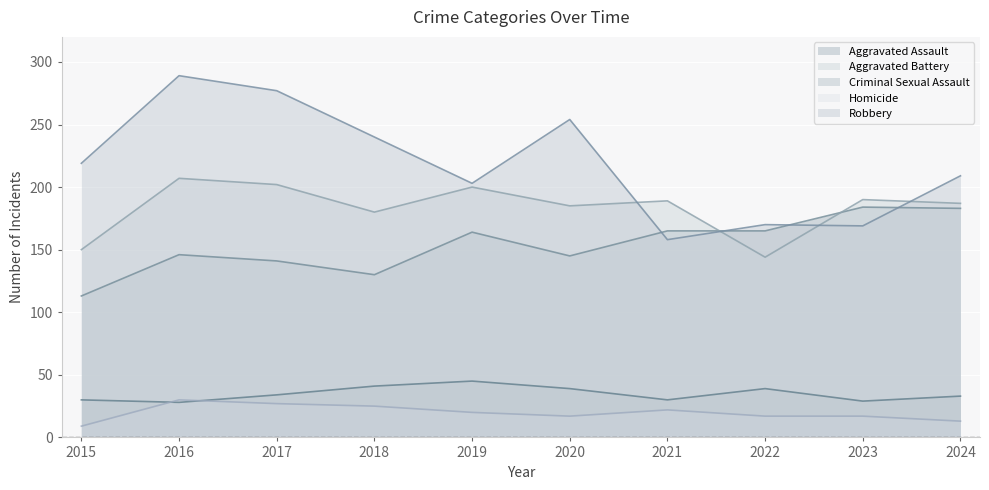

How many times do Aggravated Assault and Robbery cross each other?

4